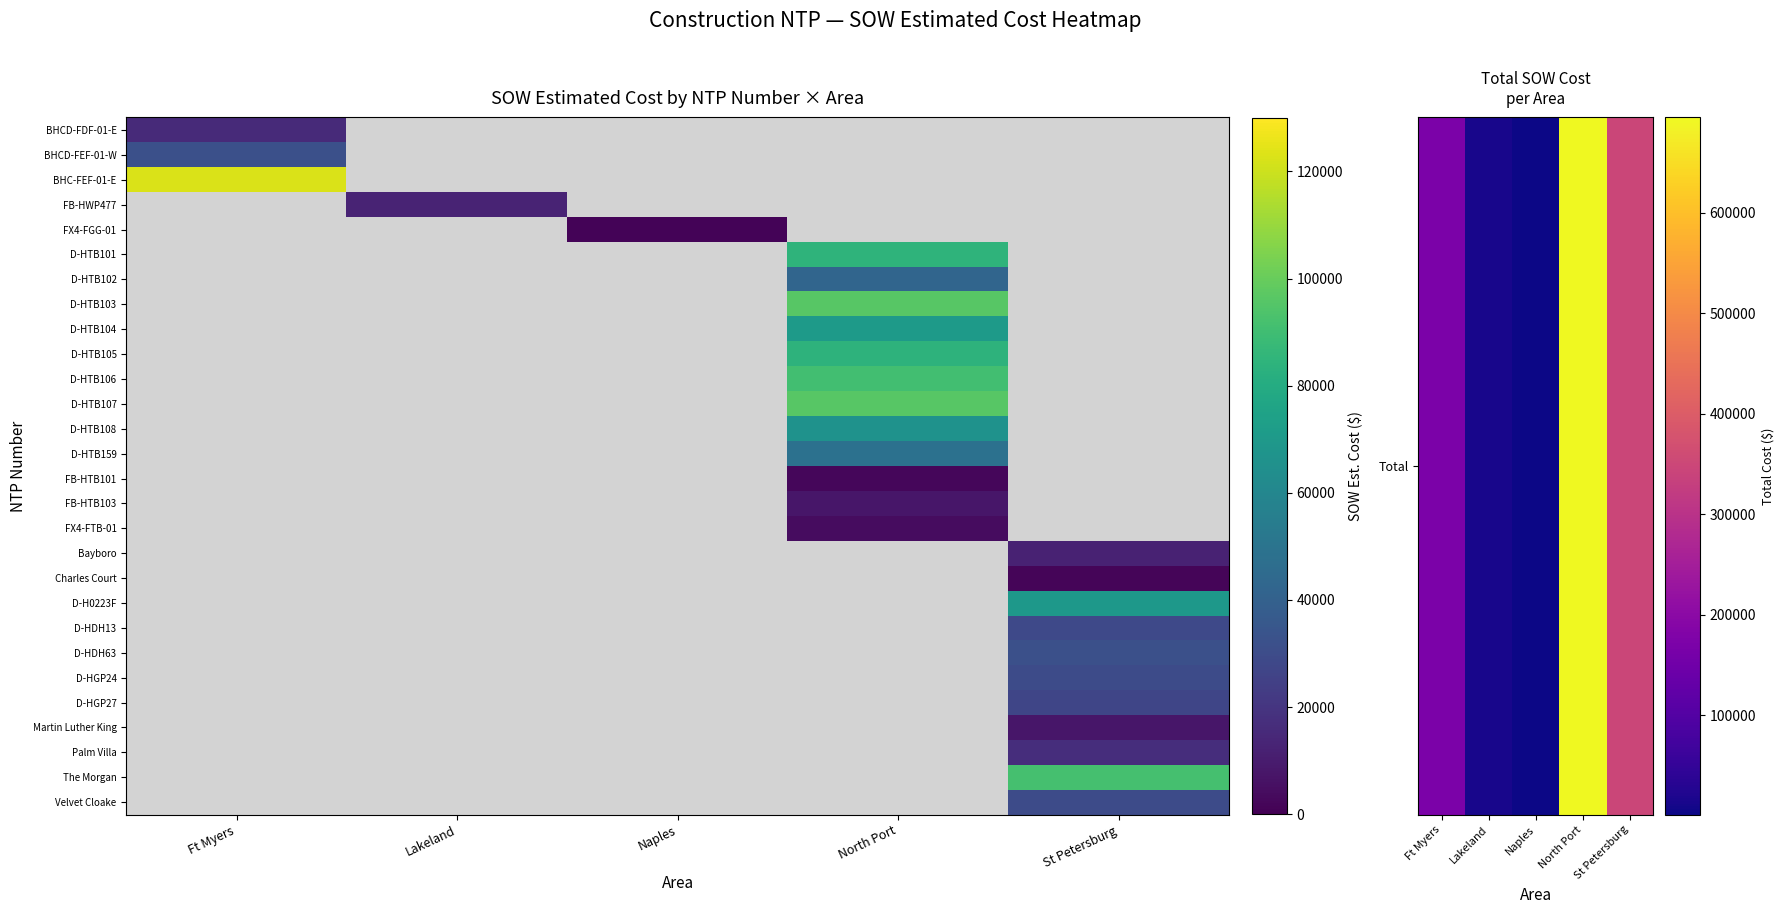

Between Naples and North Port, which is larger?

North Port